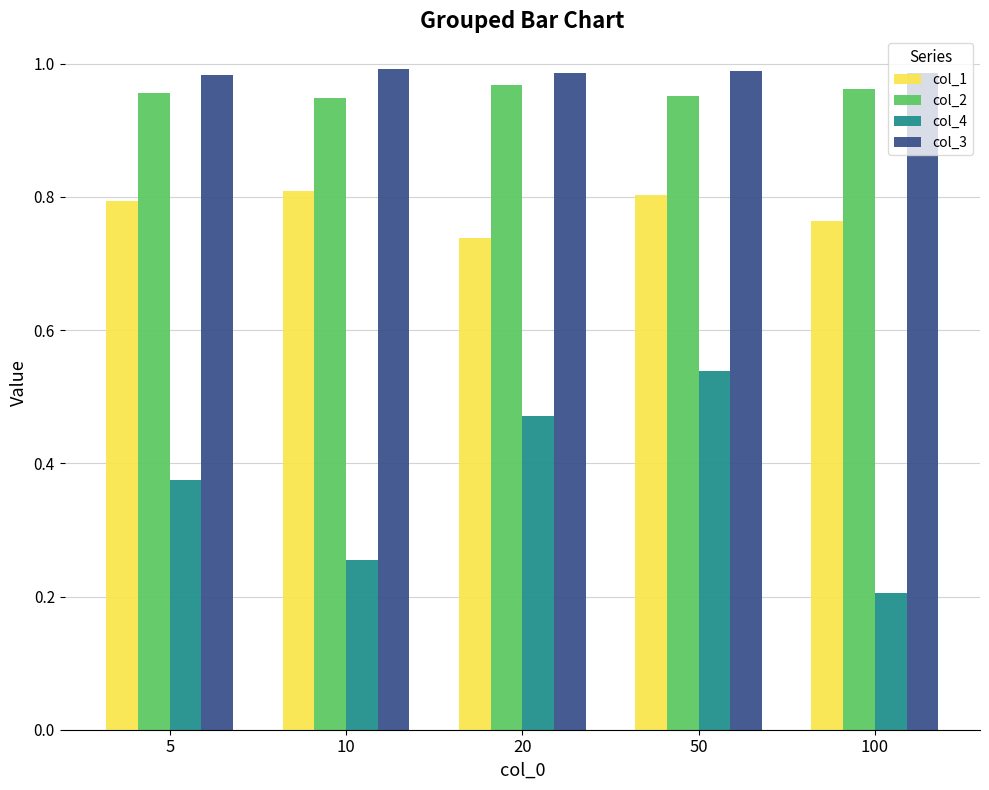

Which series changed the most between 5 and 20?

col_4